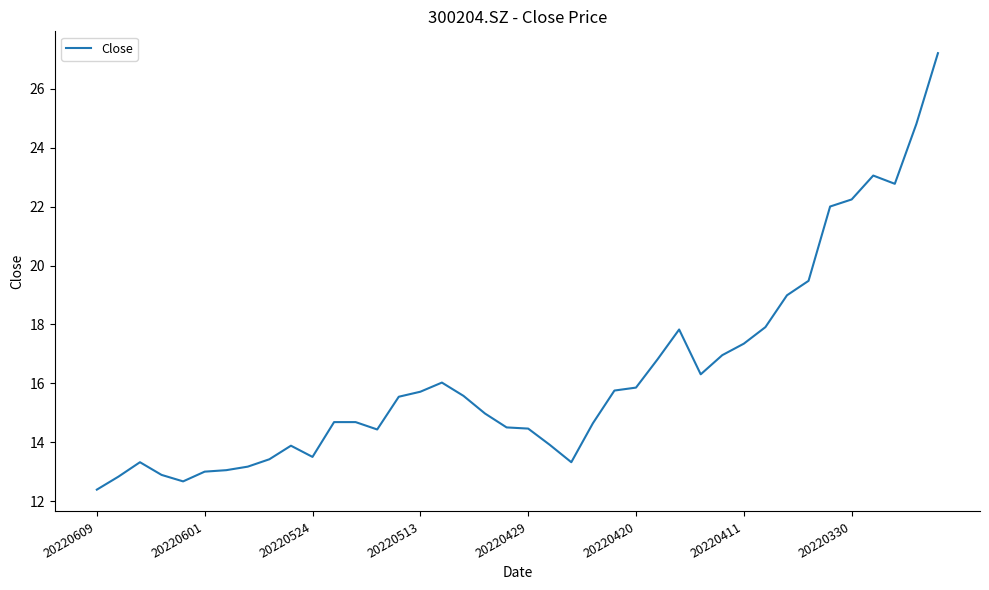

What is the difference between the maximum and minimum values?

14.8